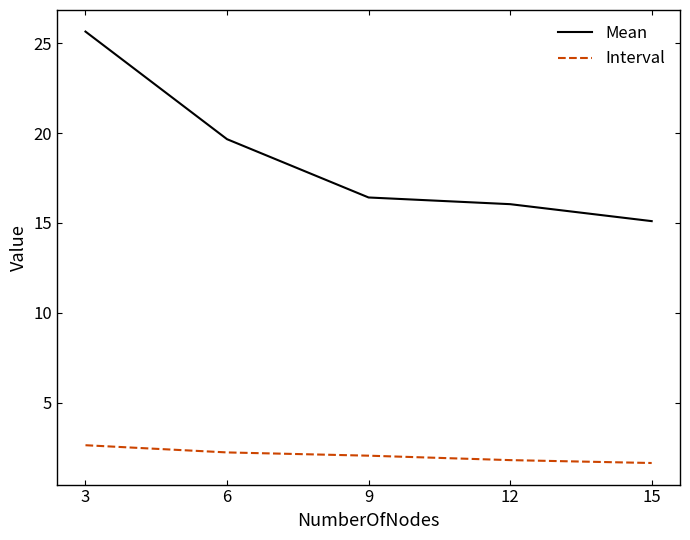

Does the chart display data point markers on the line(s)?

No